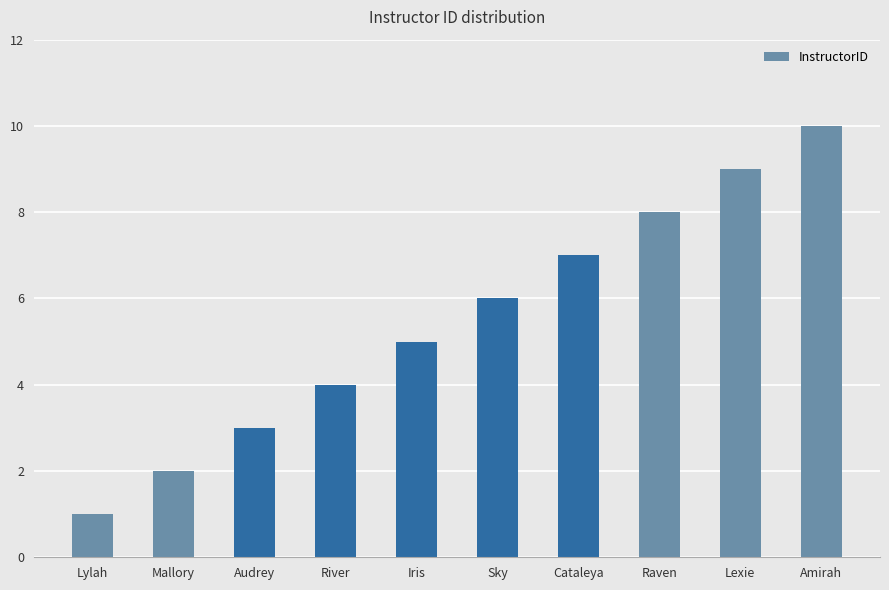

List the labels in order of value, smallest first.

Lylah, Mallory, Audrey, River, Iris, Sky, Cataleya, Raven, Lexie, Amirah